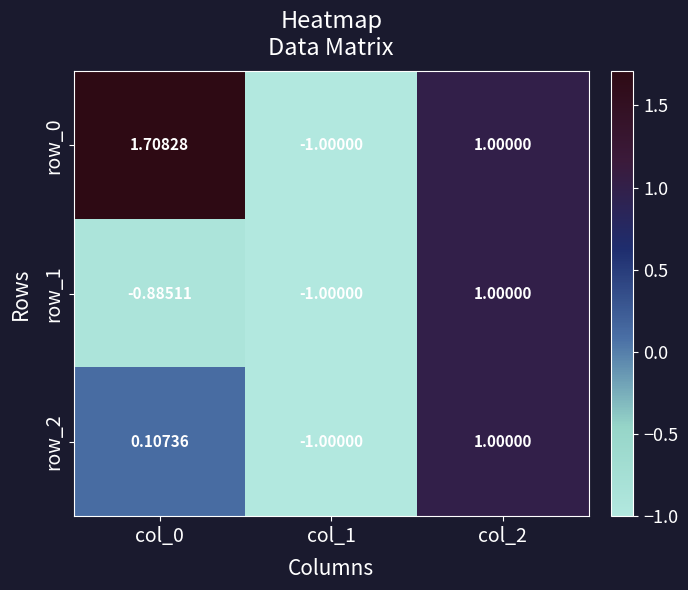

Rank the categories by row_2 value from lowest to highest.

col_1, col_0, col_2